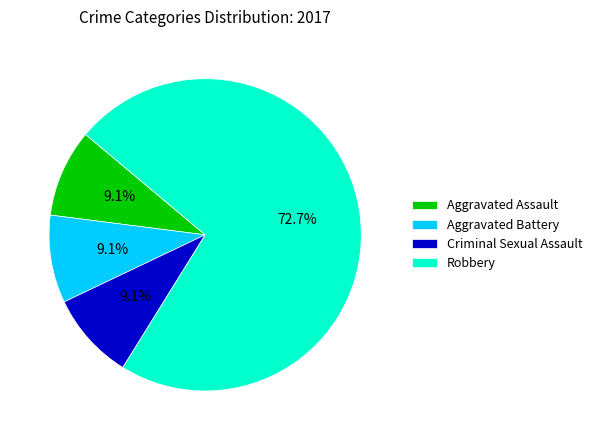

Approximately how many times larger is the value at Robbery compared to Aggravated Battery?

8.0